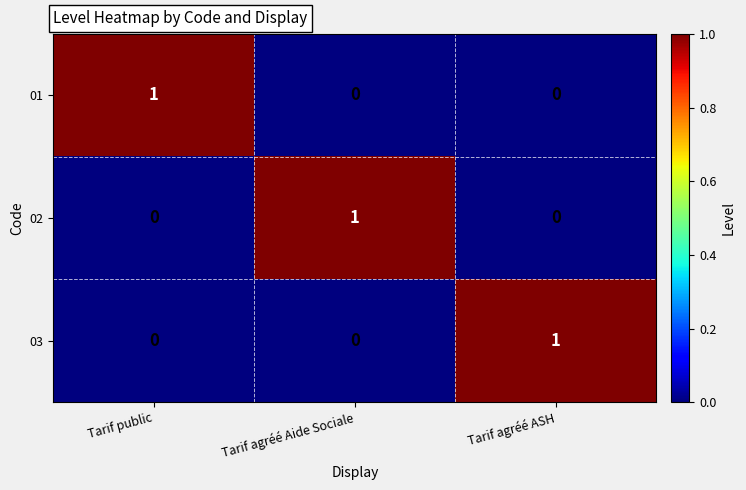

True or false: 03 has a value of 1 at Tarif agréé ASH.

True